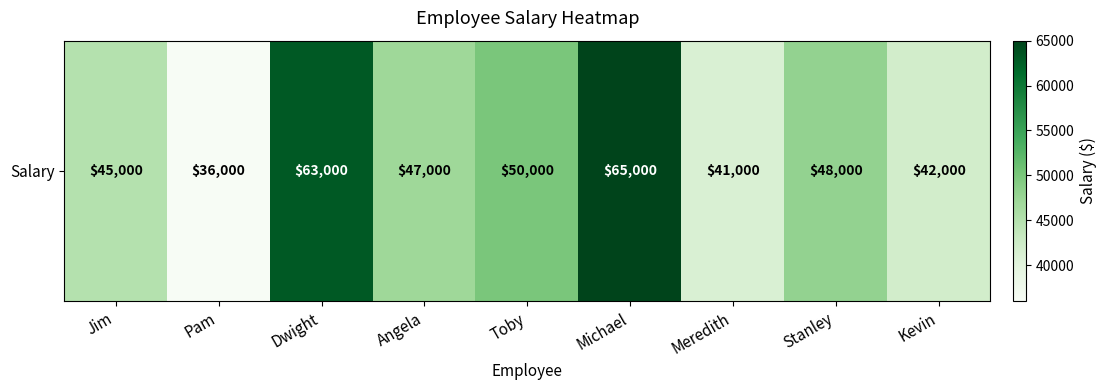

How many values are below 47000?

4